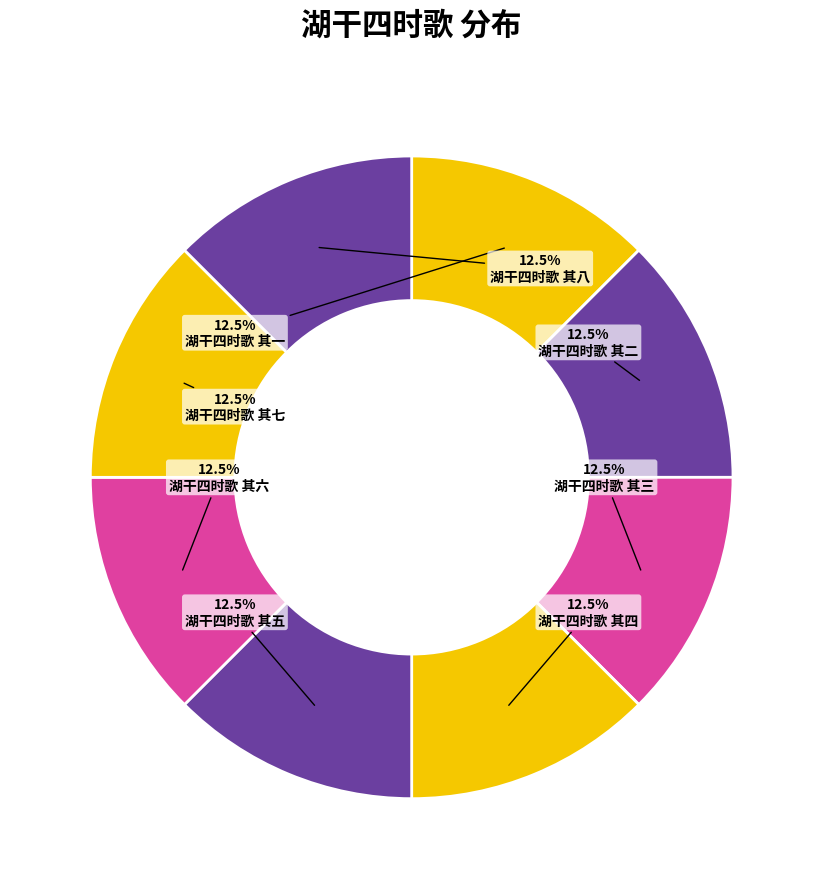

What is the largest slice in the pie chart?

湖干四时歌 其八